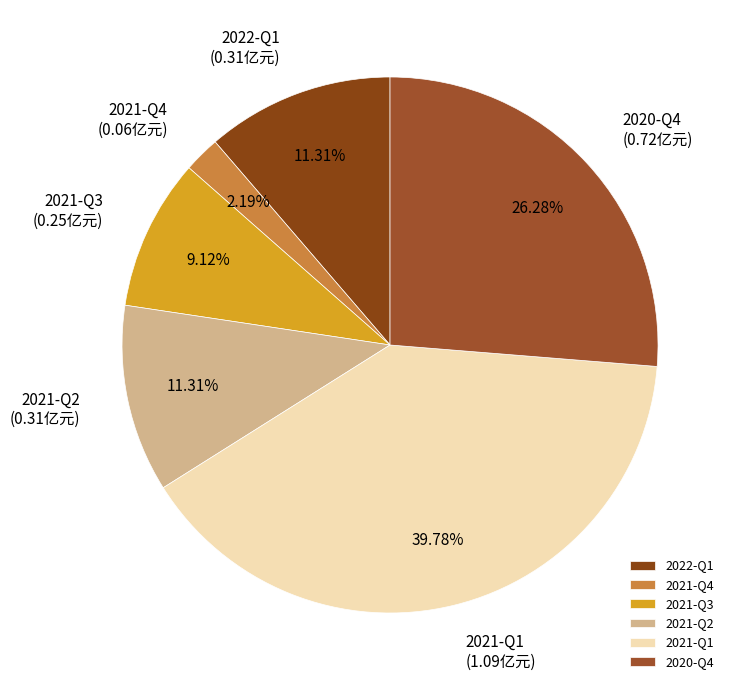

To the nearest percent, what is the difference between the largest and smallest slice percentages?

38%